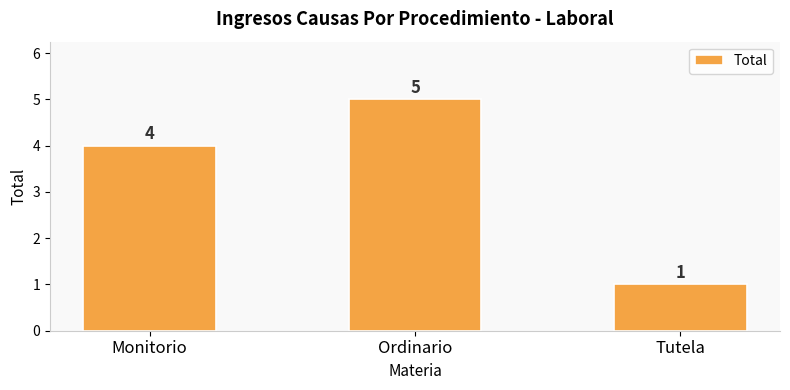

What is the minimum value shown in the chart?

1